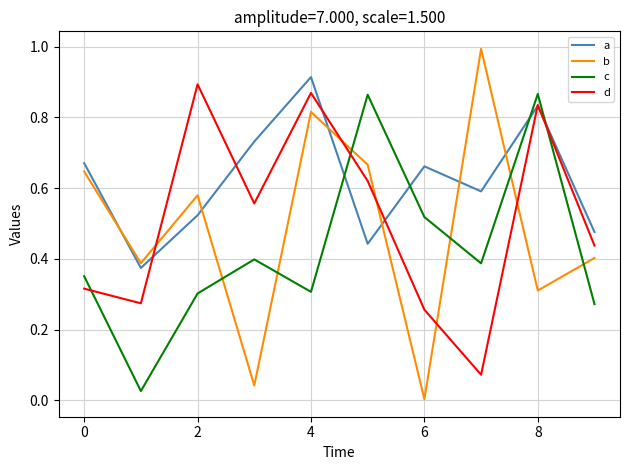

Which series ends up on top after the final intersection of b and c?

b